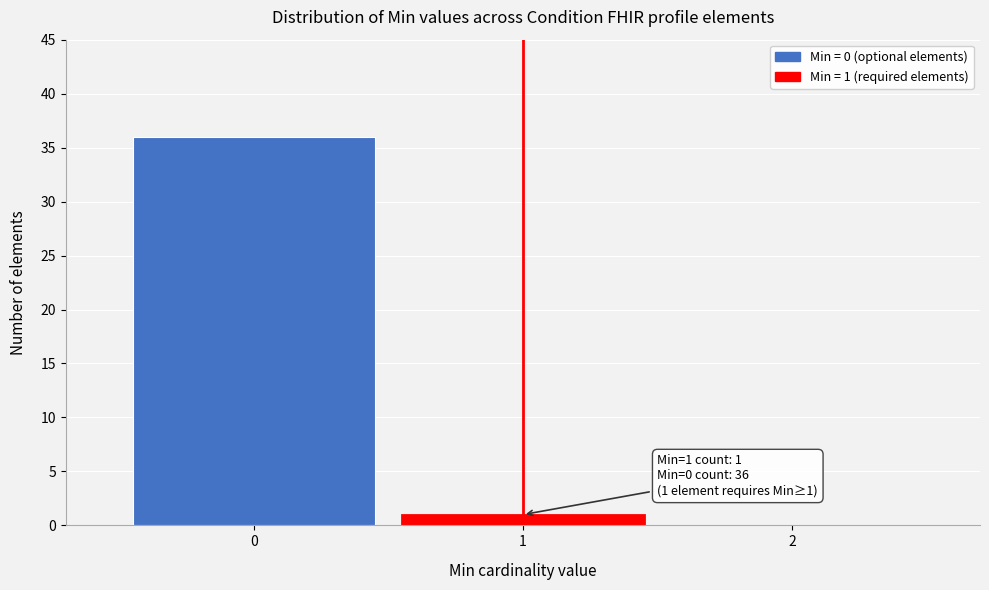

Over which range of the x-axis is the bar tallest?

-0.5 to 0.5